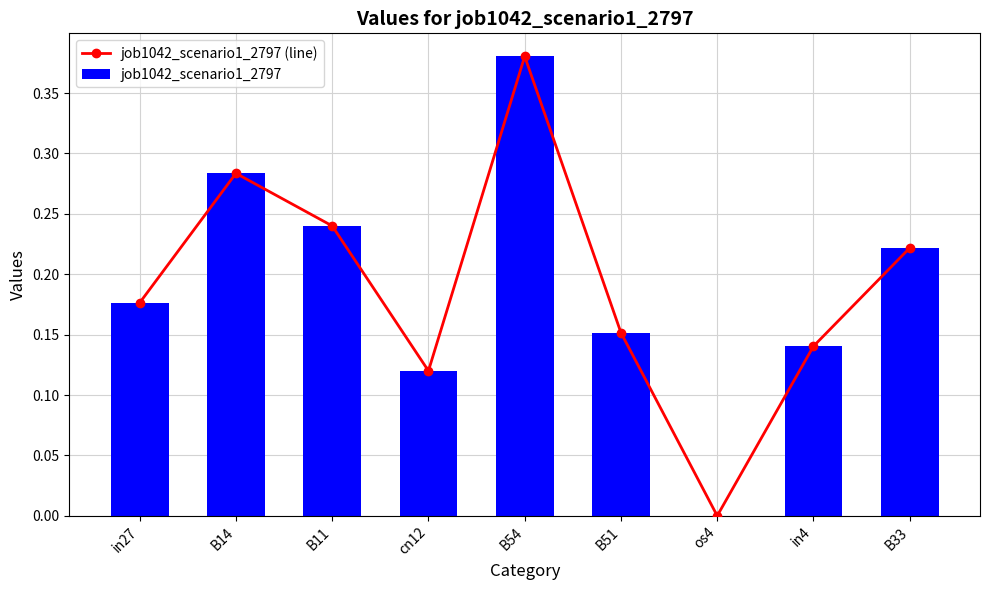

What is the label of the 3rd bar from the right?

os4